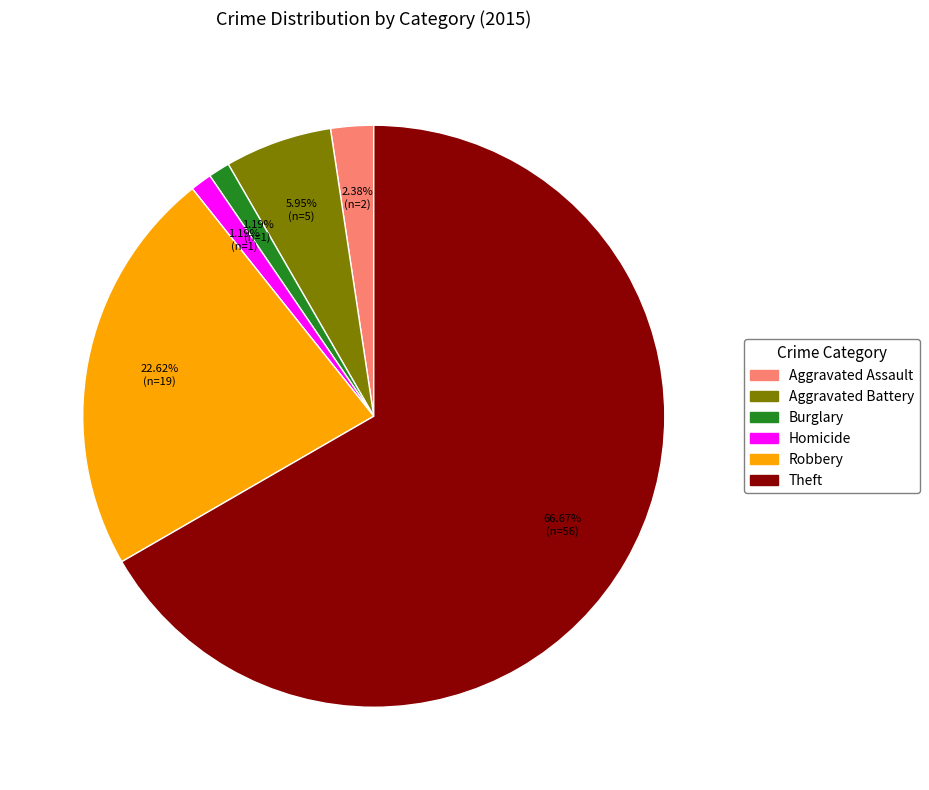

Is there a majority slice in this chart?

Yes